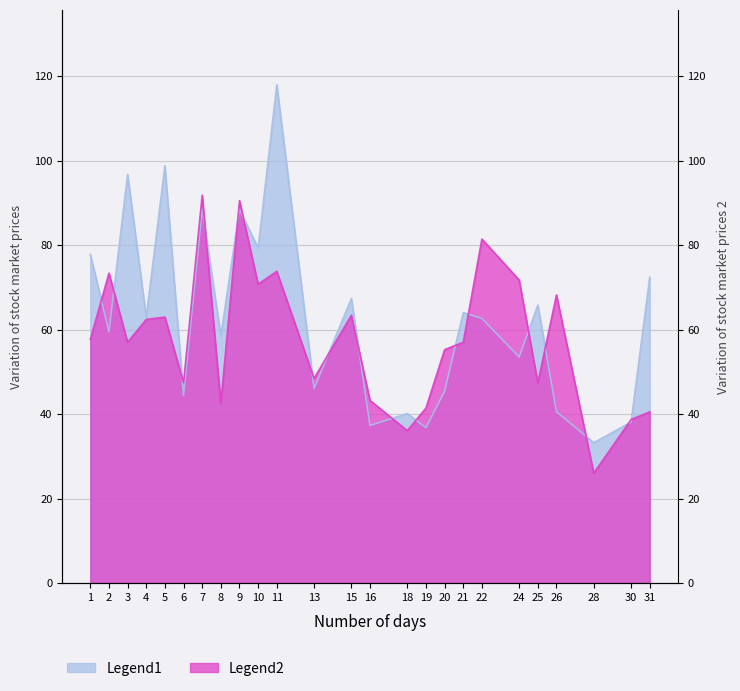

Where is STR nearest to the value 58?

1